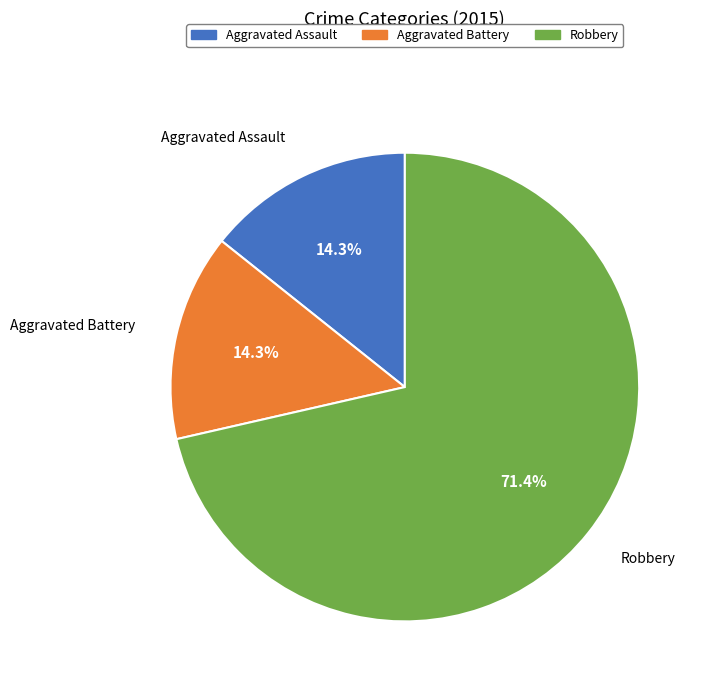

Is there a majority slice in this chart?

Yes